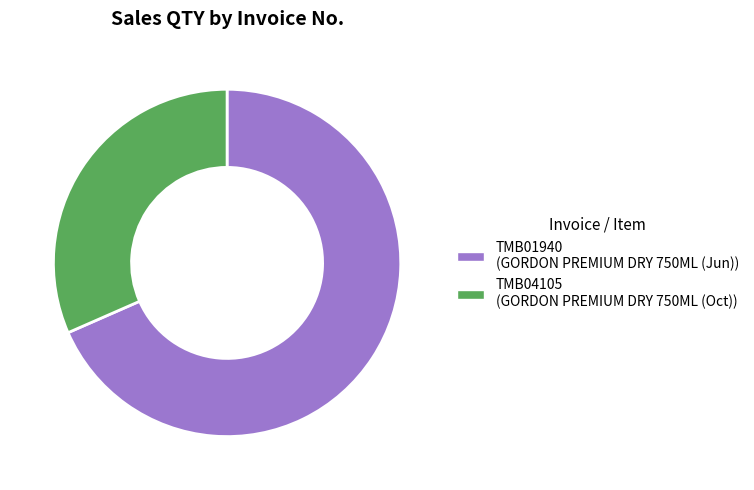

Is it true that TMB04105 is 32% of the pie?

True